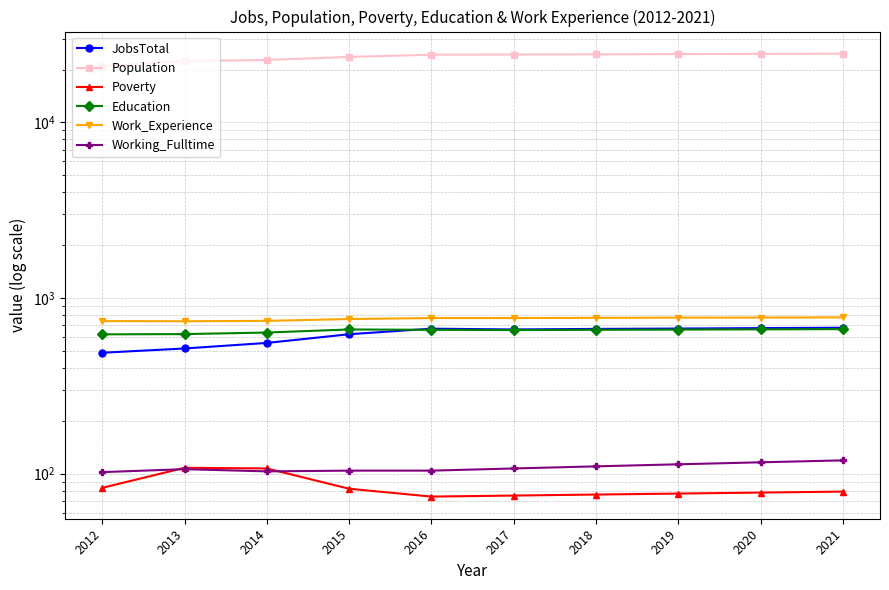

At 2016, list the series in order from smallest to largest.

Poverty, Working_Fulltime, Education, JobsTotal, Work_Experience, Population